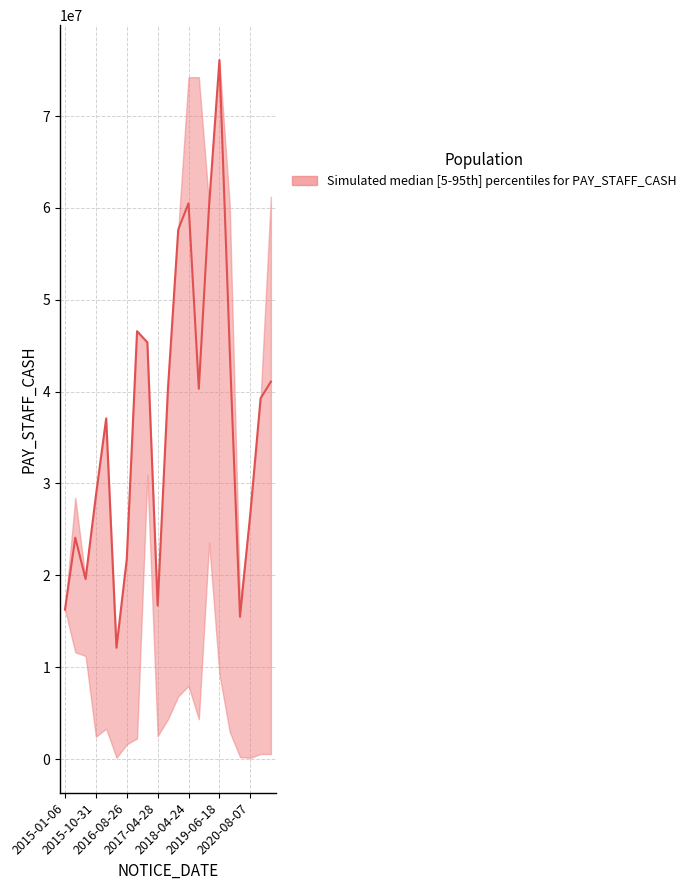

What is the label of the 3rd point from the left?

2015-08-24